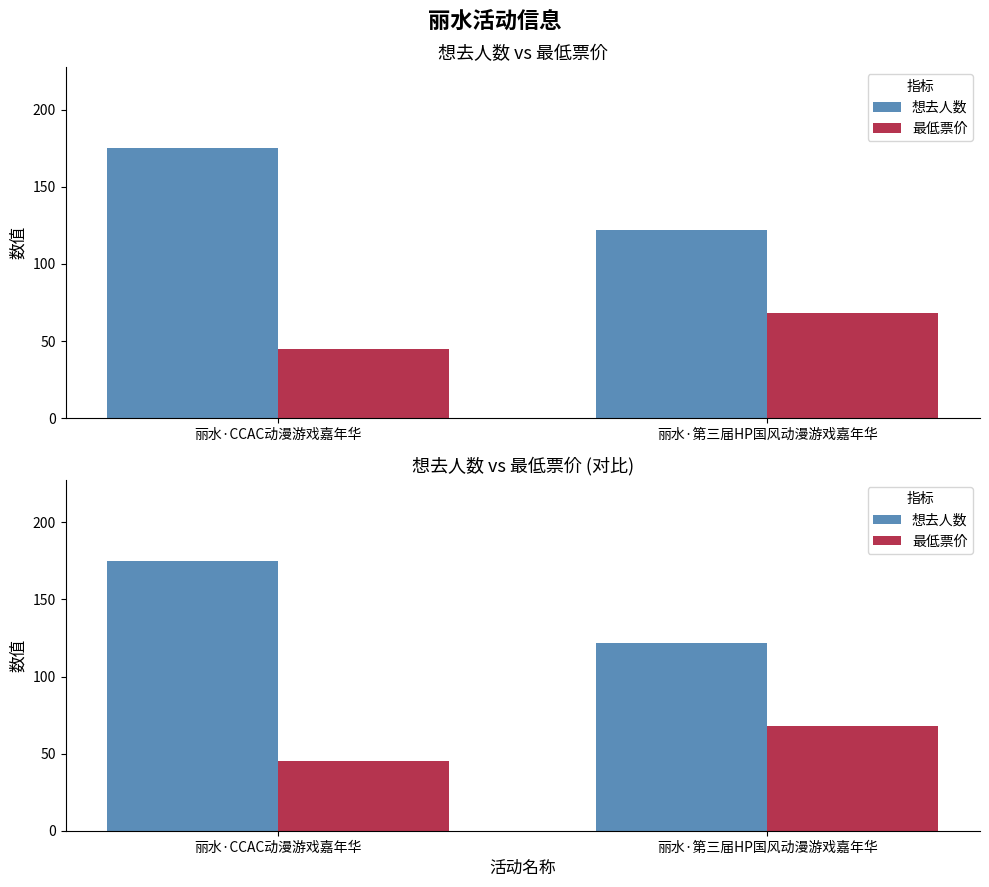

Which series has the largest range (max minus min)?

想去人数